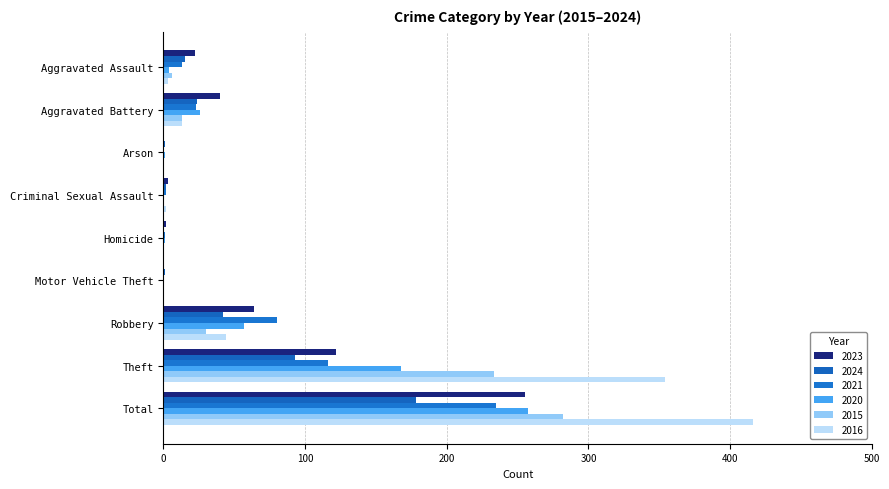

The value of 2020 at Criminal Sexual Assault is -77. True or false?

False